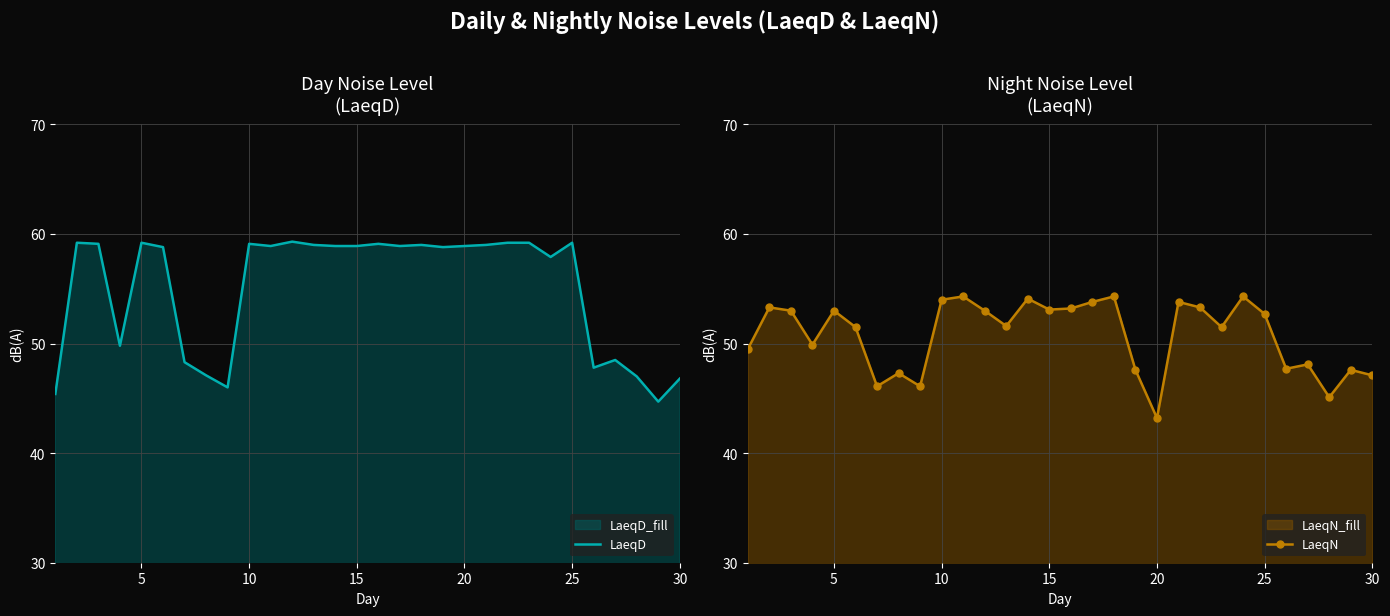

Which category has the lowest value in the LaeqN series?

20